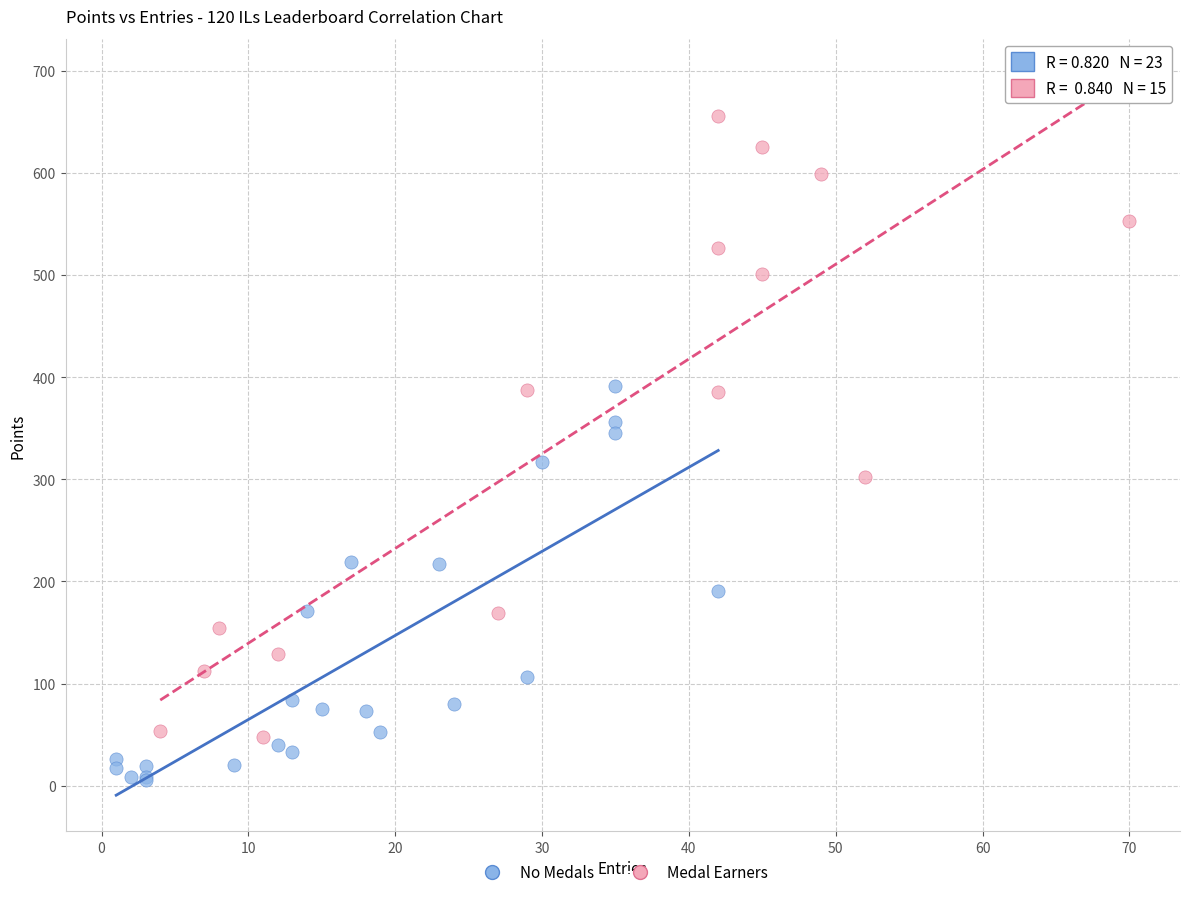

Which series has the largest Y range (max minus min)?

Medal Earners